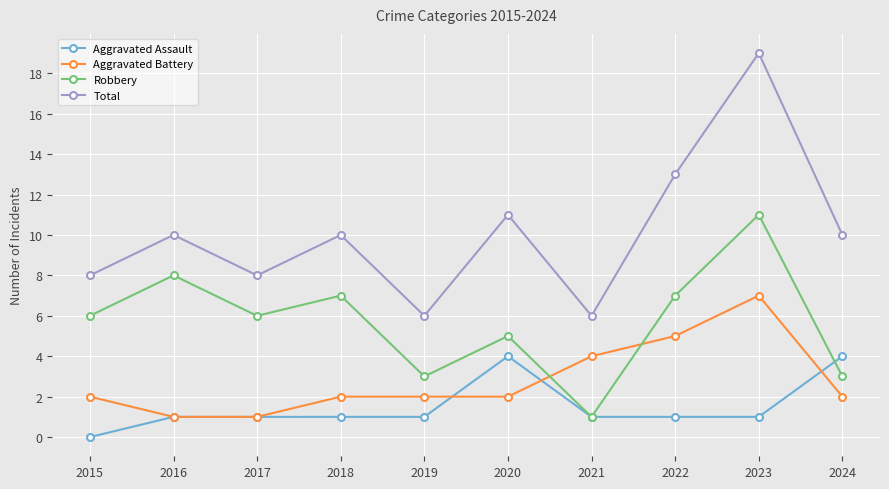

True or false: Total has more than 0 interior local peaks.

True